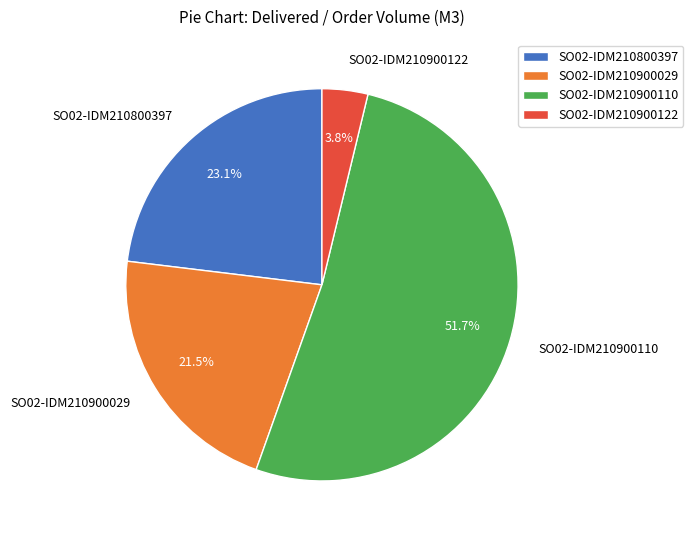

Which category has the biggest portion of the pie?

SO02-IDM210900110